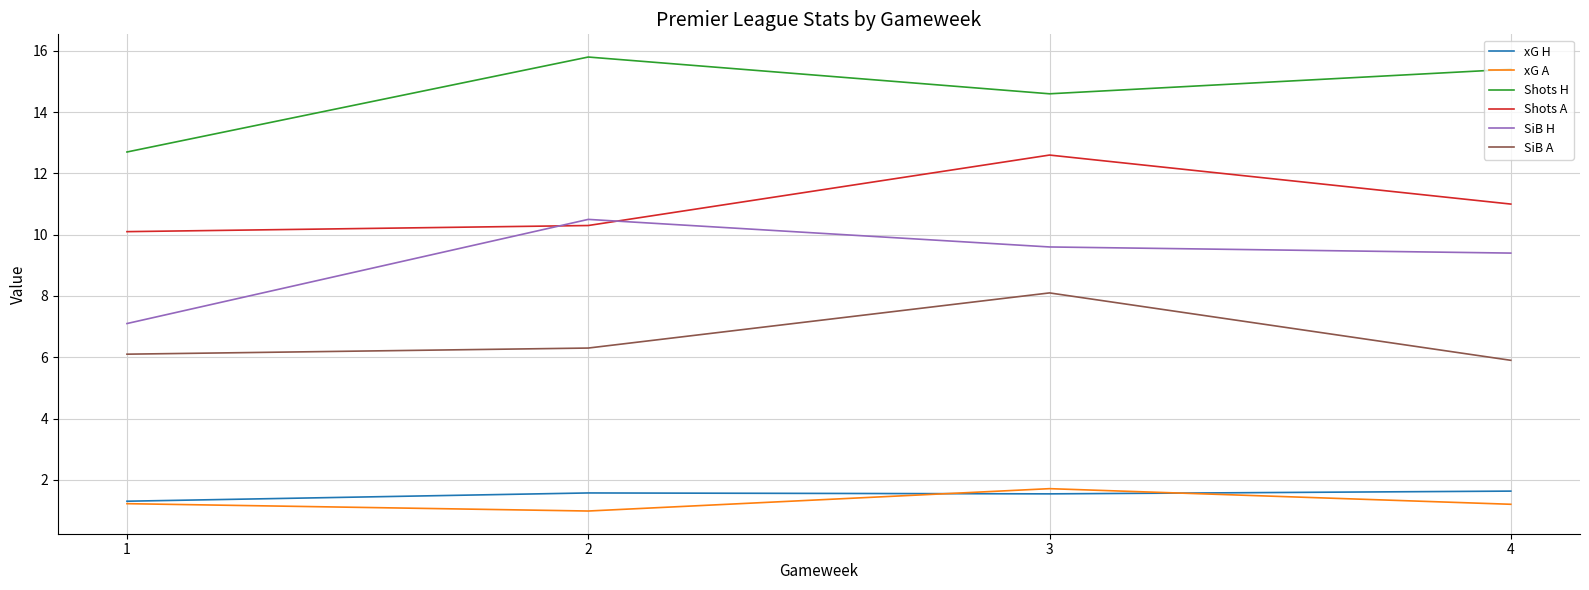

Which category has the highest value across all series?

2